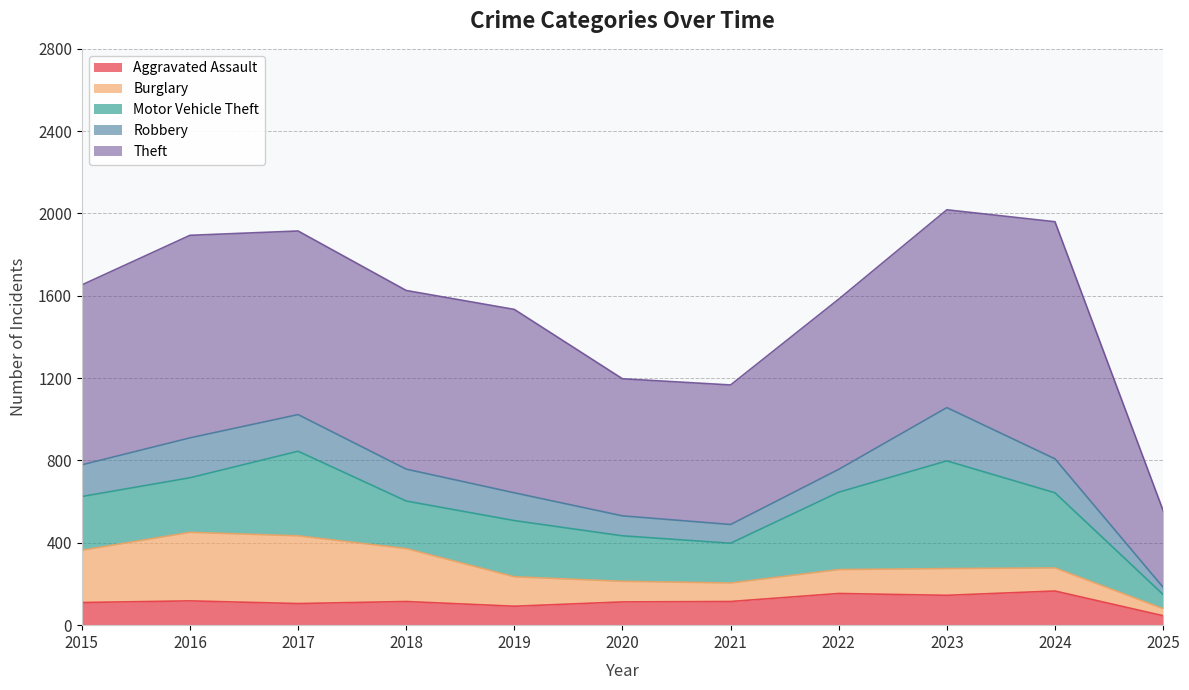

What is the sum of the Robbery values at 2018 and 2017?

333